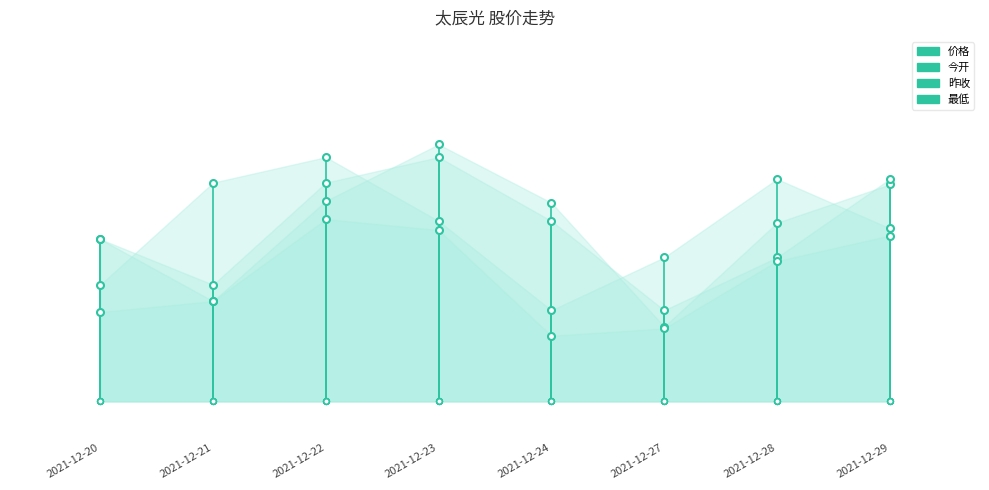

What is the average value of the 价格 series?

16.8